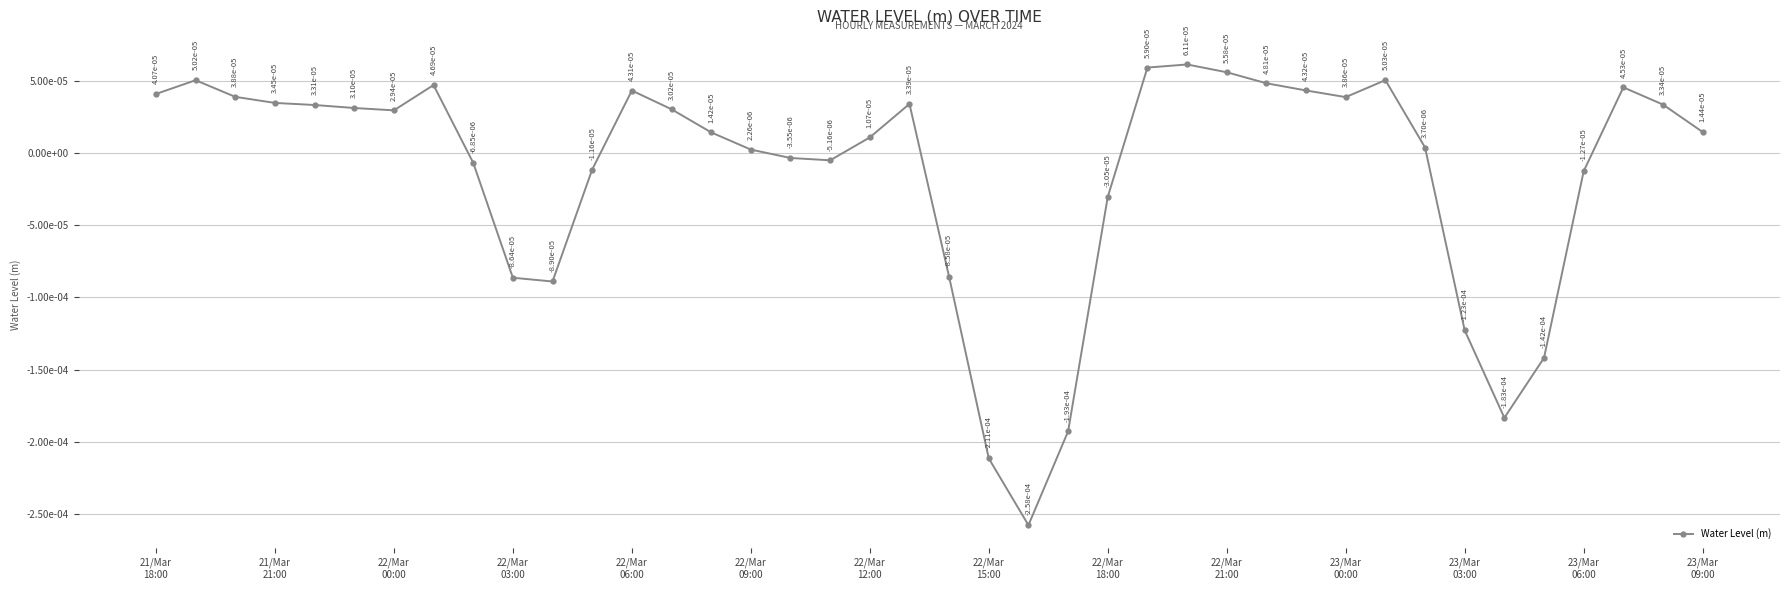

Is this an area chart (filled region under the line)?

No